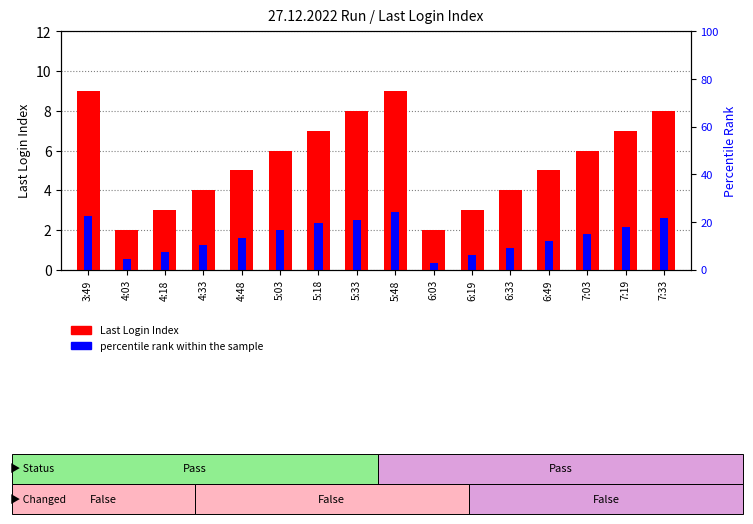

What is the minimum value shown in the chart?

0.4